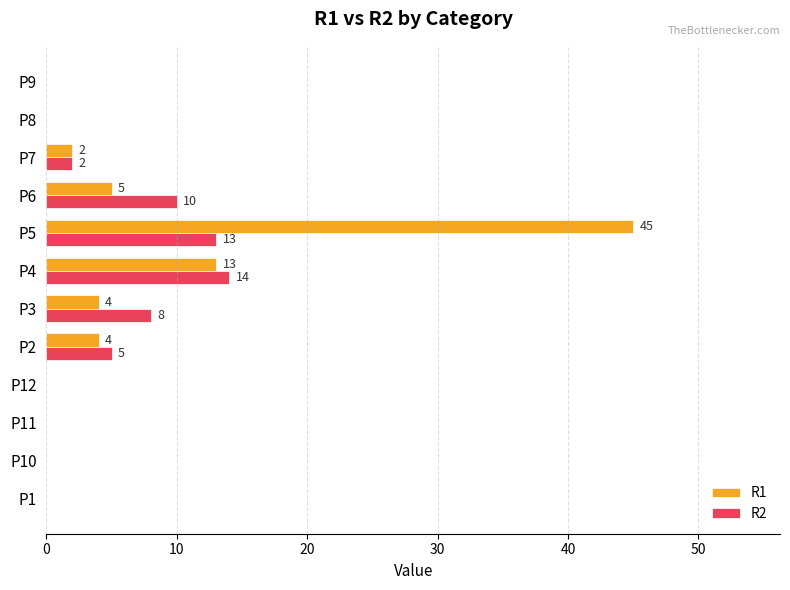

At which label is R2 closest to 7?

P3